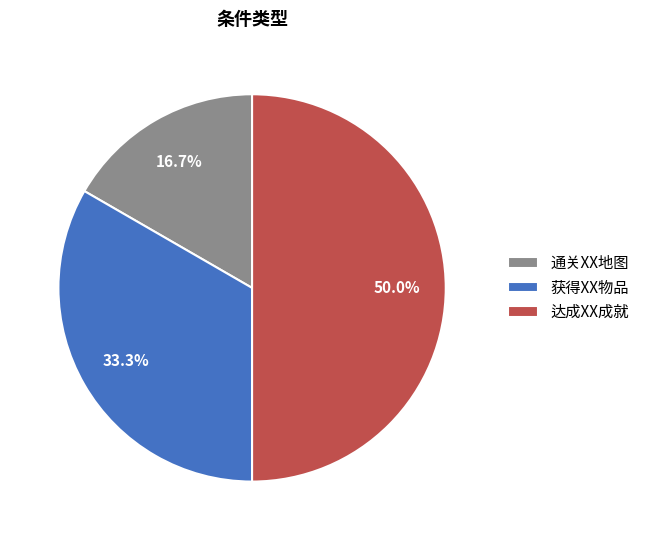

Which slice is the largest?

达成XX成就